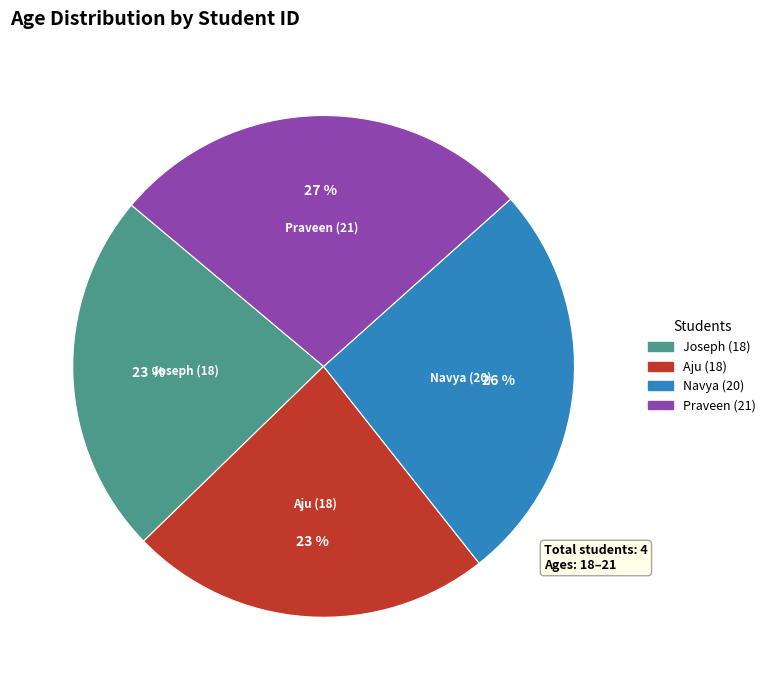

How many segments does this pie chart have?

4